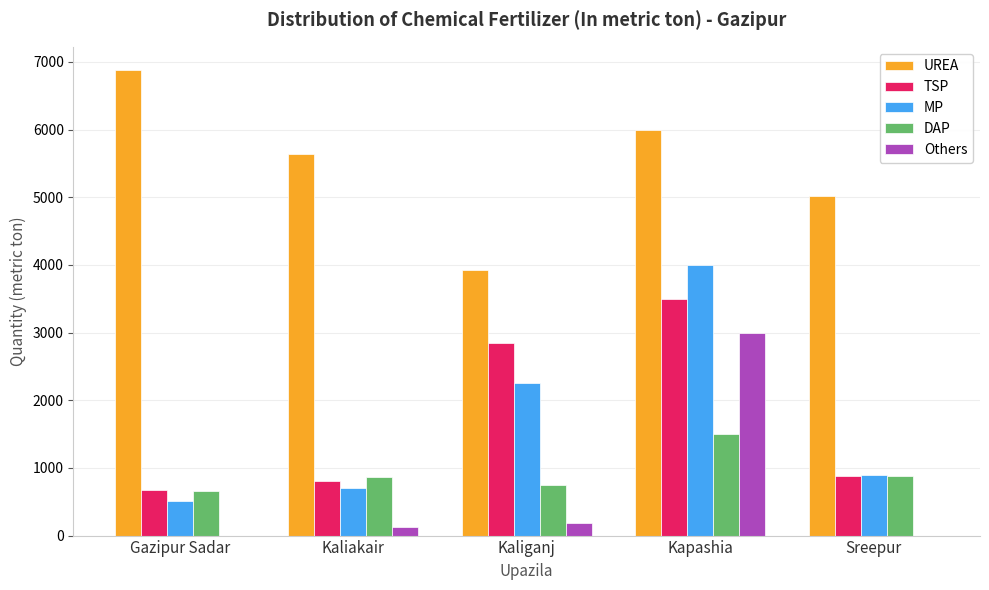

What is the sum of all MP values?

8361